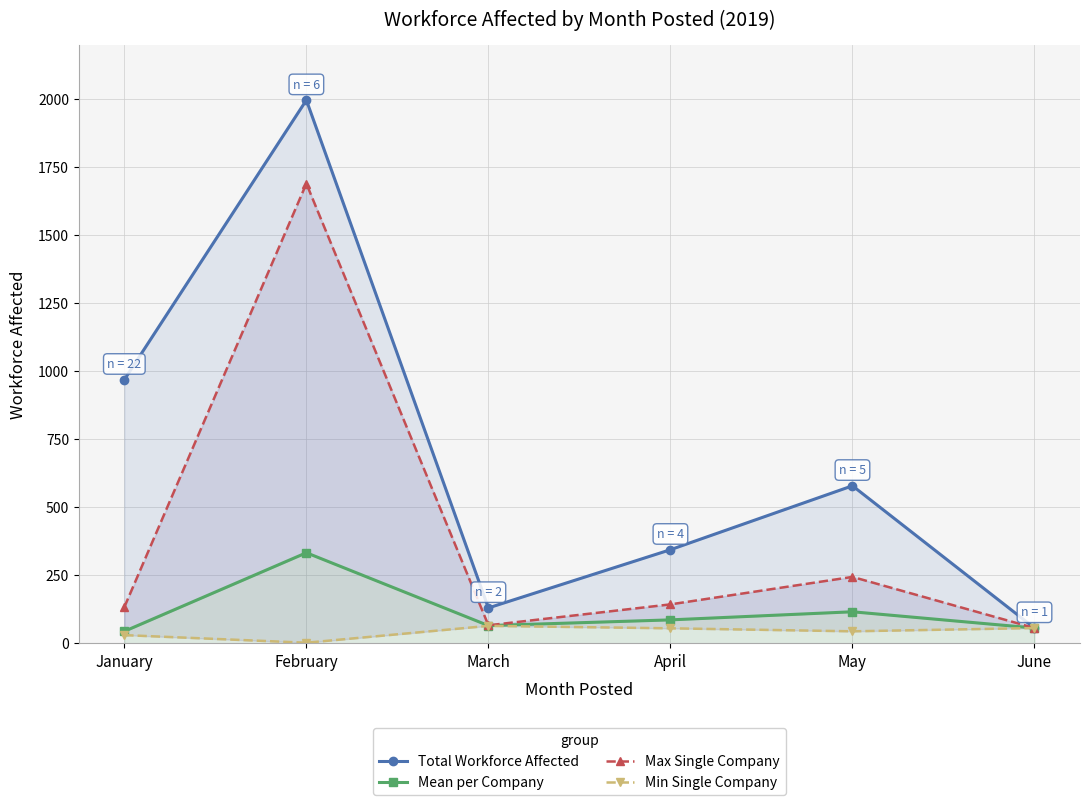

Reading left to right, what are all the values shown in this chart?

Total Workforce Affected: January=969.0	February=1997.0	March=130.0	April=344.0	May=579.0	June=56.0
Mean per Company: January=44.0	February=332.8	March=65.0	April=86.0	May=115.8	June=56.0
Max Single Company: January=133.0	February=1690.0	March=66.0	April=143.0	May=244.0	June=56.0
Min Single Company: January=30.0	February=2.0	March=64.0	April=55.0	May=44.0	June=56.0